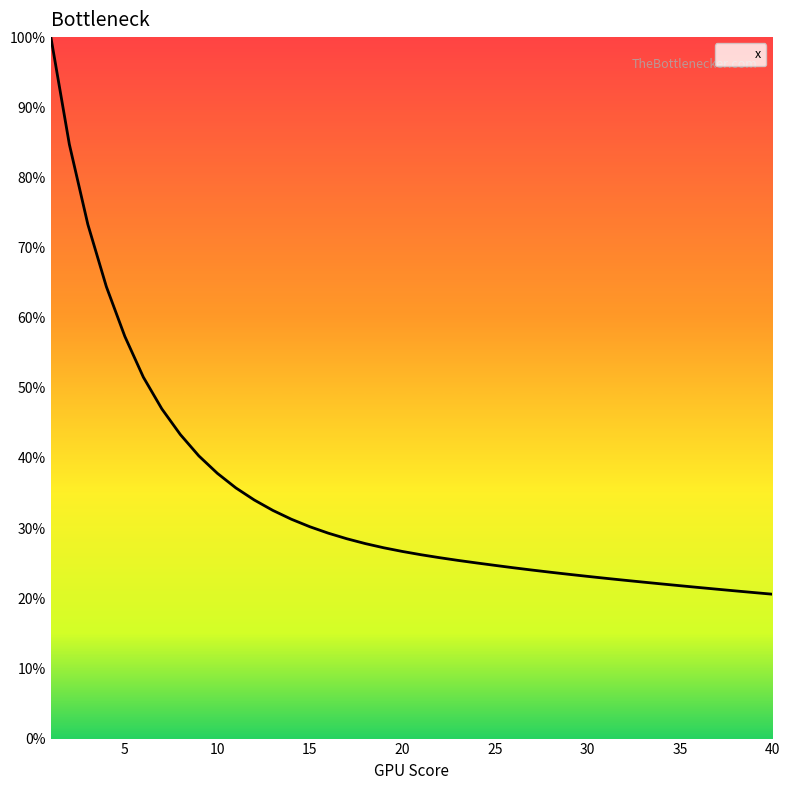

Reading left to right, transcribe all the data shown in this chart.

1.0	0.8	0.7	0.6	0.6	0.5	0.5	0.4	0.4	0.4	0.4	0.3	0.3	0.3	0.3	0.3	0.3	0.3	0.3	0.3	0.3	0.3	0.3	0.3	0.2	0.2	0.2	0.2	0.2	0.2	0.2	0.2	0.2	0.2	0.2	0.2	0.2	0.2	0.2	0.2